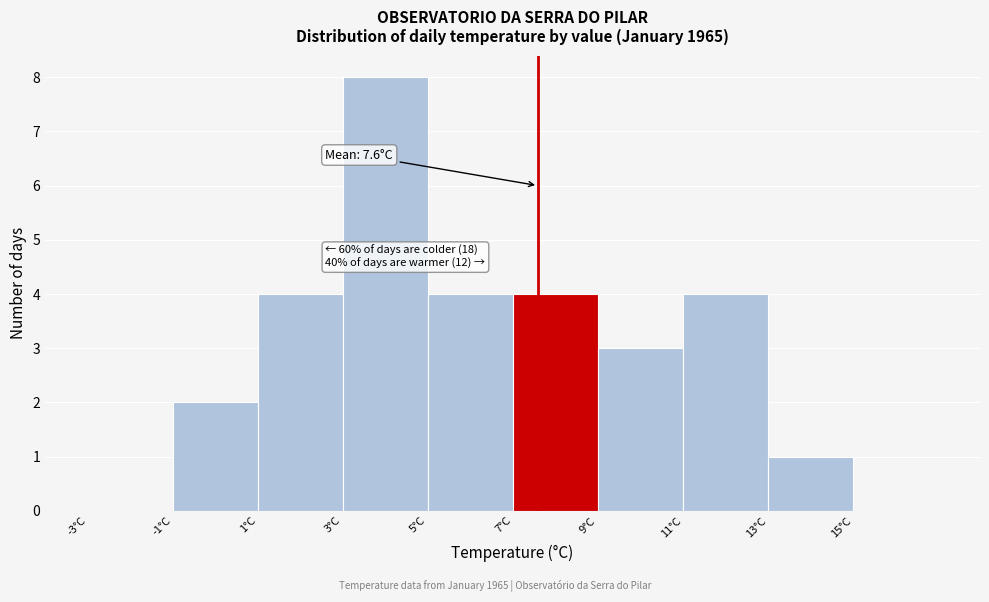

Over which range of the x-axis is the bar tallest?

3 to 5